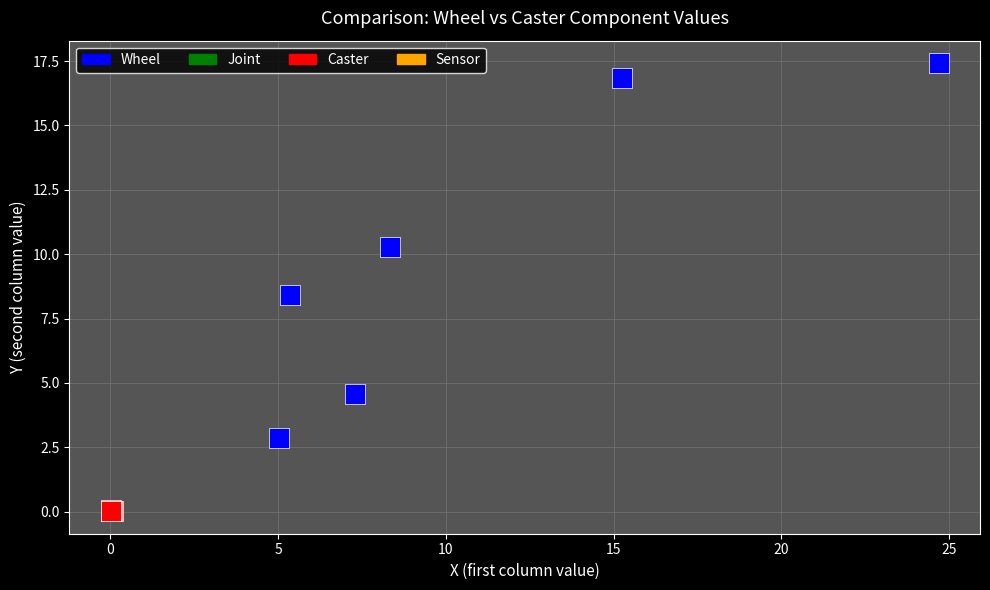

Which series contains the lowest Y value?

Caster